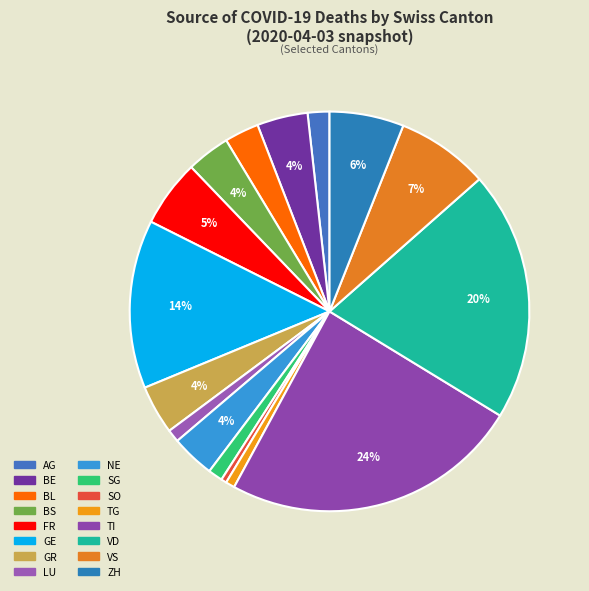

Is it true that TI is 14% of the pie?

False